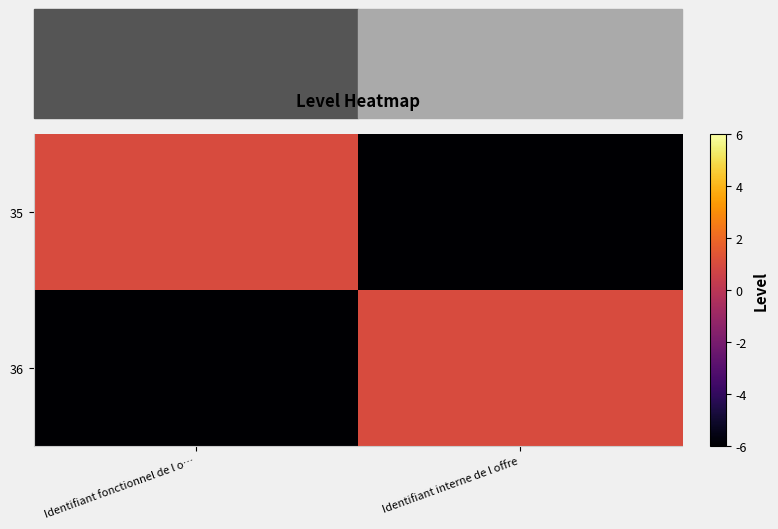

Rank the series at Identifiant fonctionnel de l o… from lowest to highest value.

36, 35